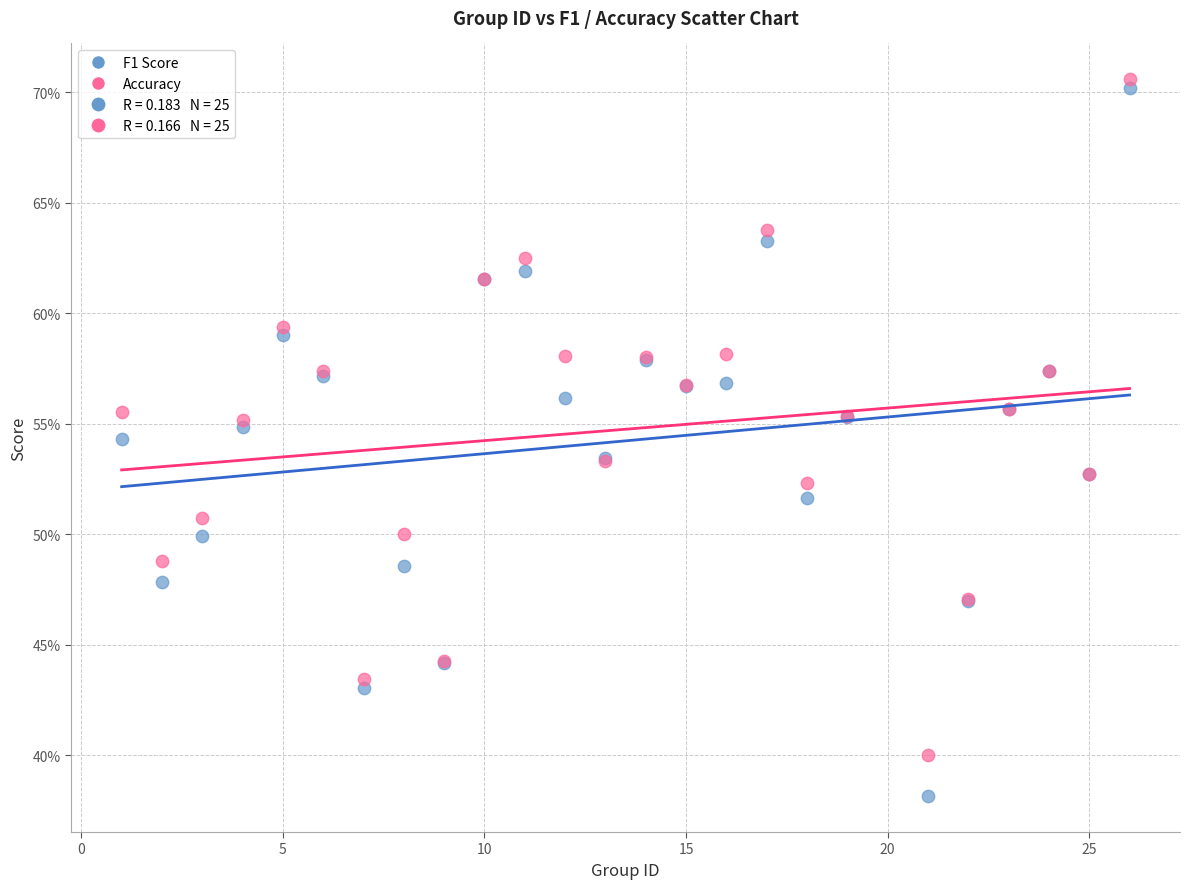

Which series reaches the minimum Y coordinate?

F1 Score